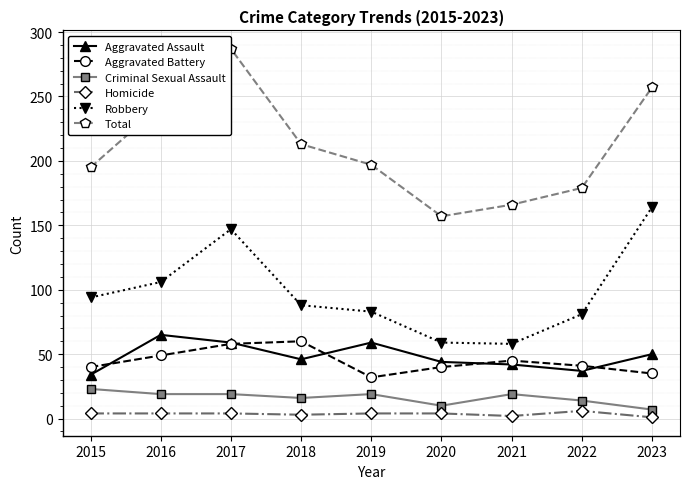

What are all the series names shown in the legend?

Aggravated Assault, Aggravated Battery, Criminal Sexual Assault, Homicide, Robbery, Total